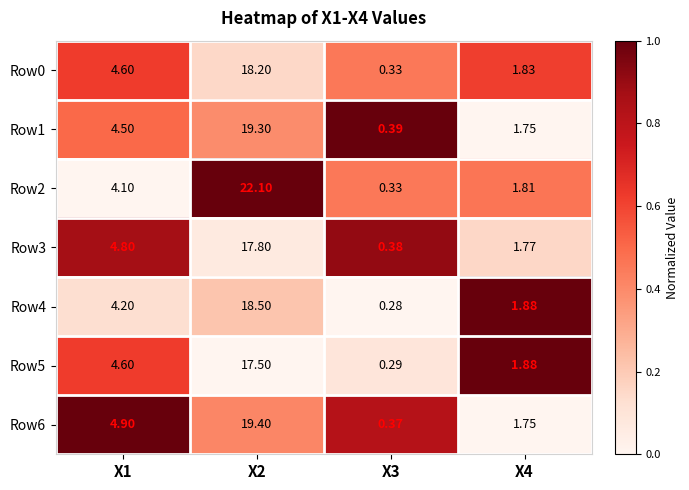

Reading left to right, transcribe all the data shown in this chart.

Row0: Х1=4.6	Х2=18.2	Х3=0.3	Х4=1.8
Row1: Х1=4.5	Х2=19.3	Х3=0.4	Х4=1.8
Row2: Х1=4.1	Х2=22.1	Х3=0.3	Х4=1.8
Row3: Х1=4.8	Х2=17.8	Х3=0.4	Х4=1.8
Row4: Х1=4.2	Х2=18.5	Х3=0.3	Х4=1.9
Row5: Х1=4.6	Х2=17.5	Х3=0.3	Х4=1.9
Row6: Х1=4.9	Х2=19.4	Х3=0.4	Х4=1.8